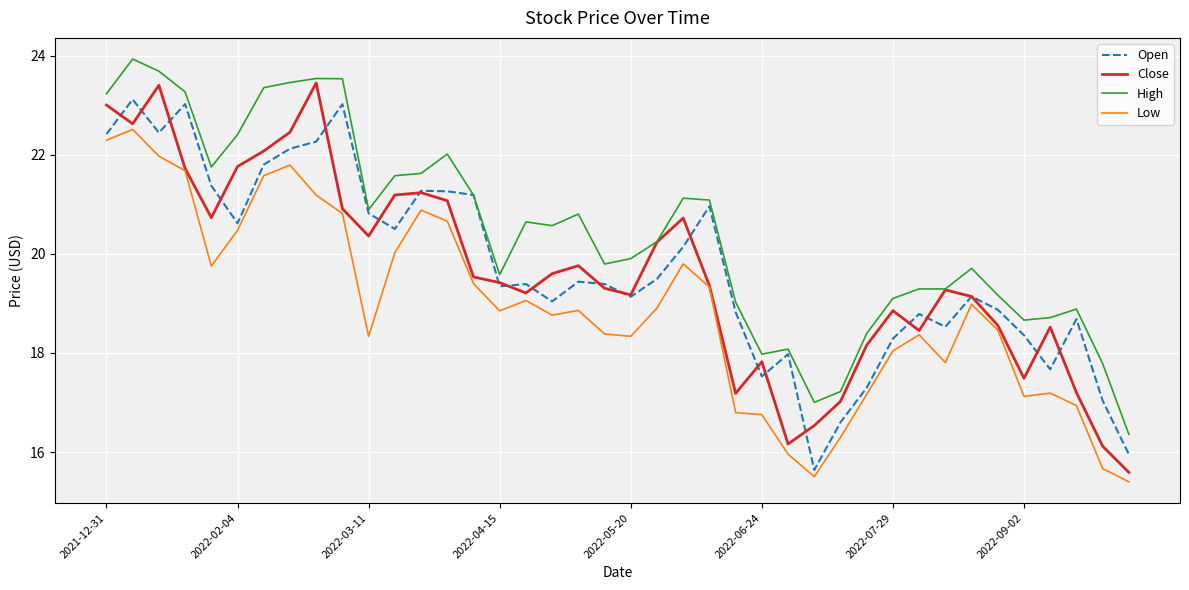

What is the maximum value shown in the chart?

23.9